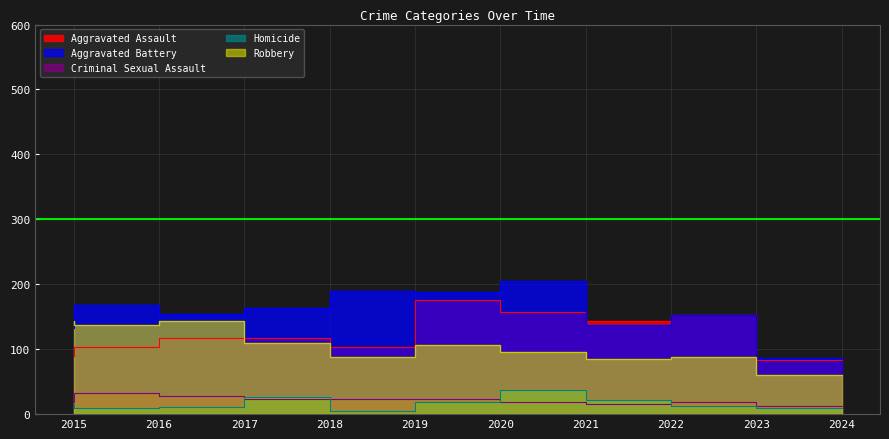

What is the average value of the Aggravated Battery series?

158